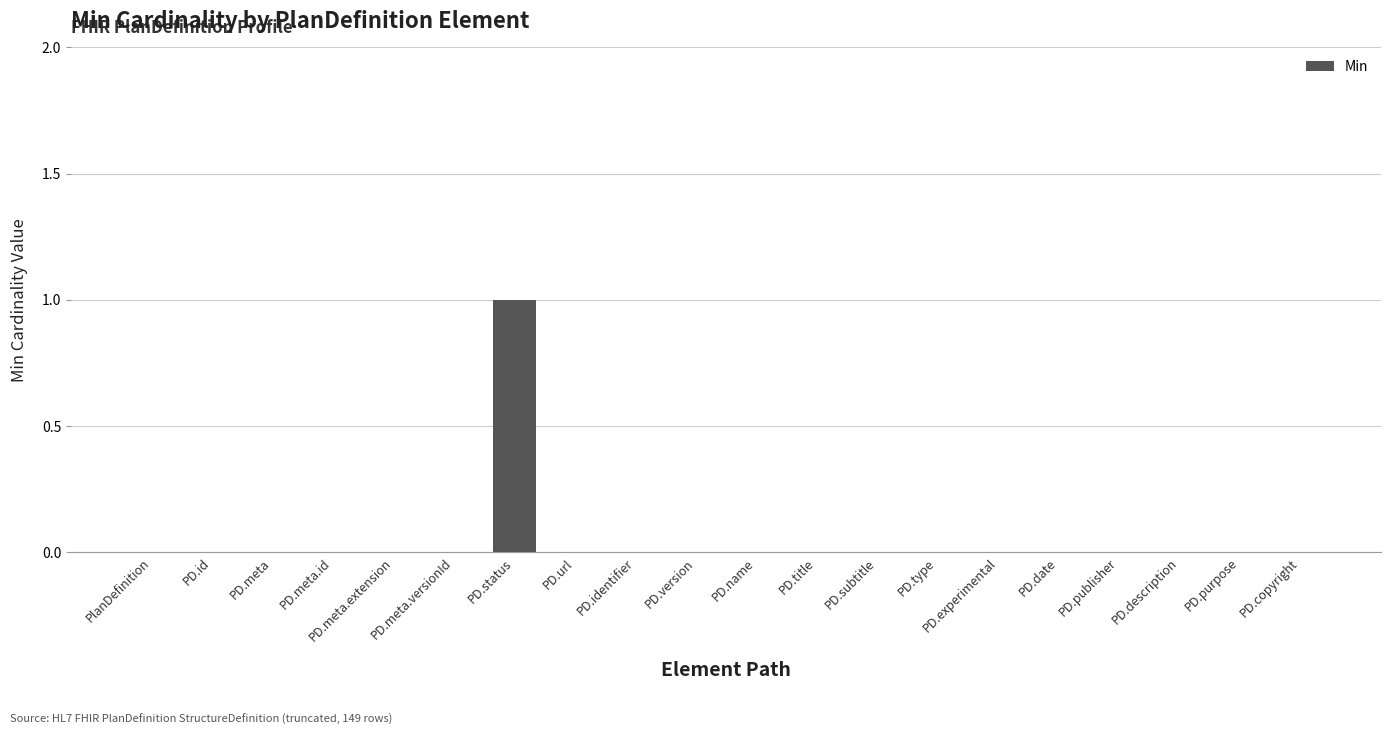

The value at PD.copyright is 0. True or false?

True